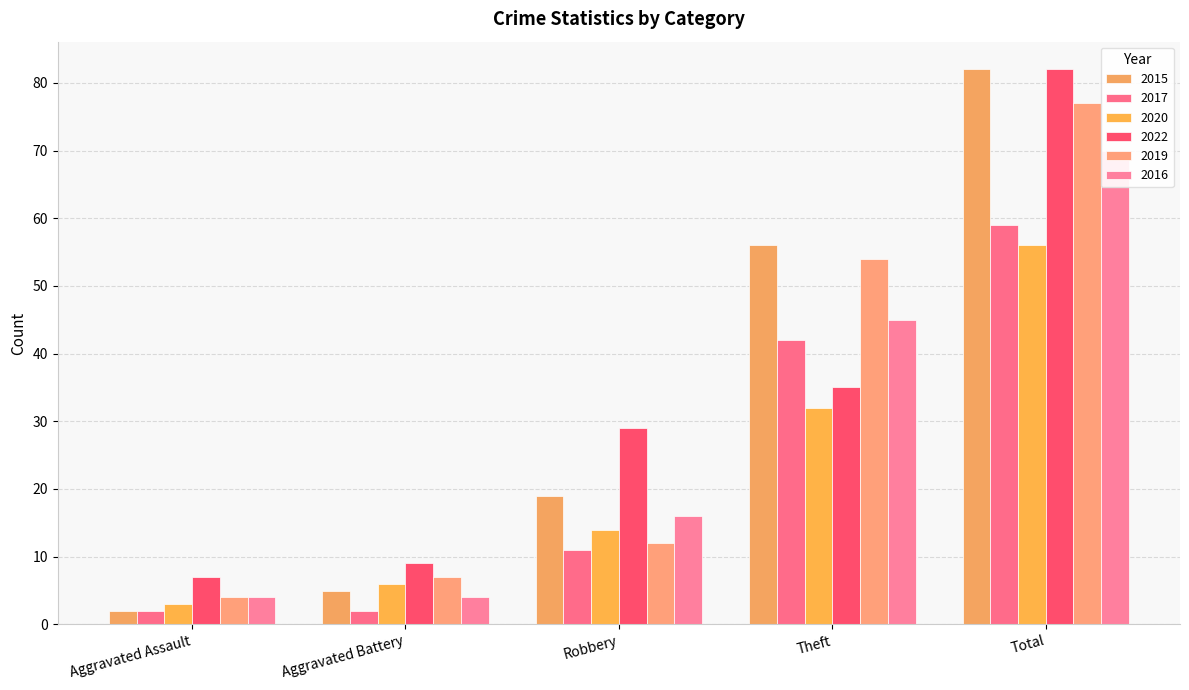

Is the value of 2020 at Robbery greater than the value of 2015 at Aggravated Assault?

Yes